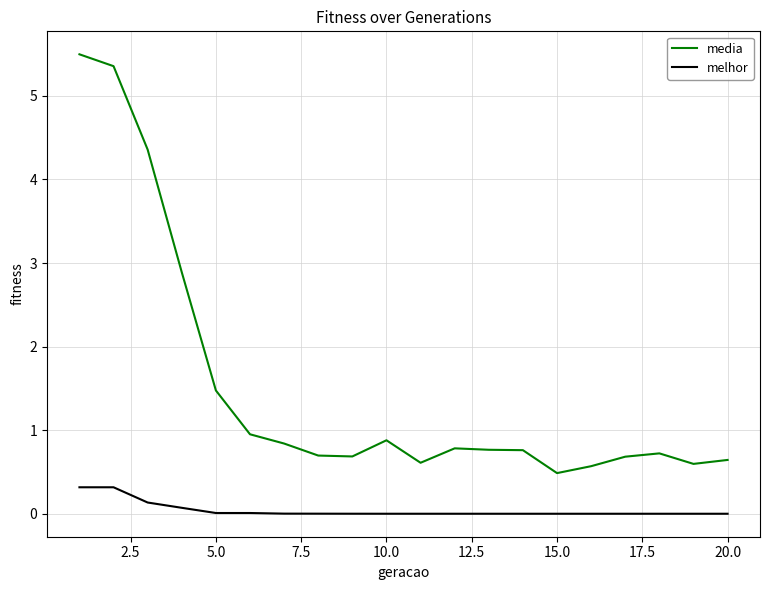

How many distinct data groups are displayed?

2